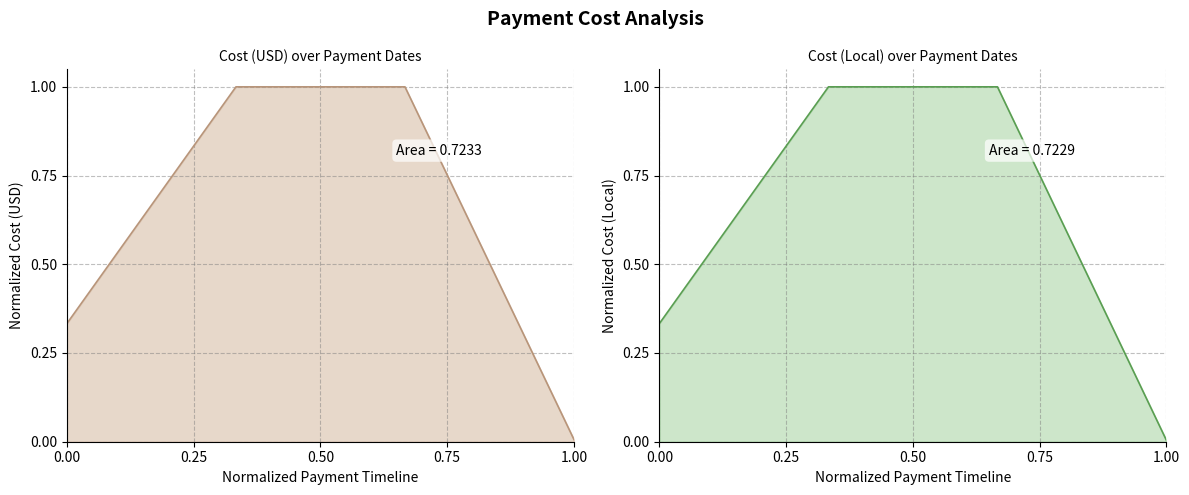

Rank the series by their average value, from highest to lowest.

Cost (USD), Cost (Local)